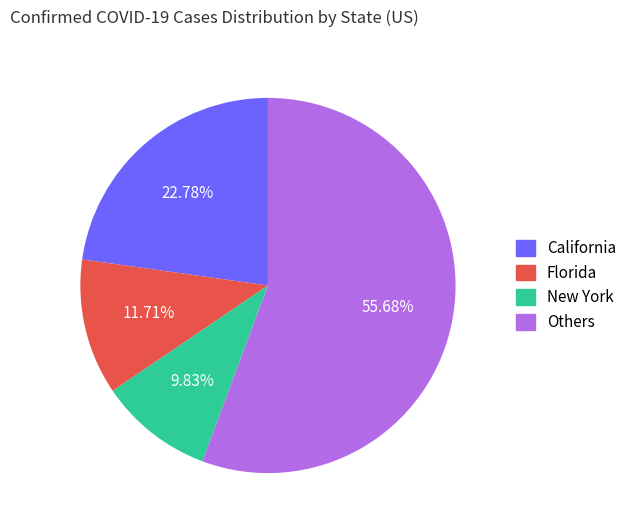

Do Florida and Others together represent more than half of the pie?

Yes